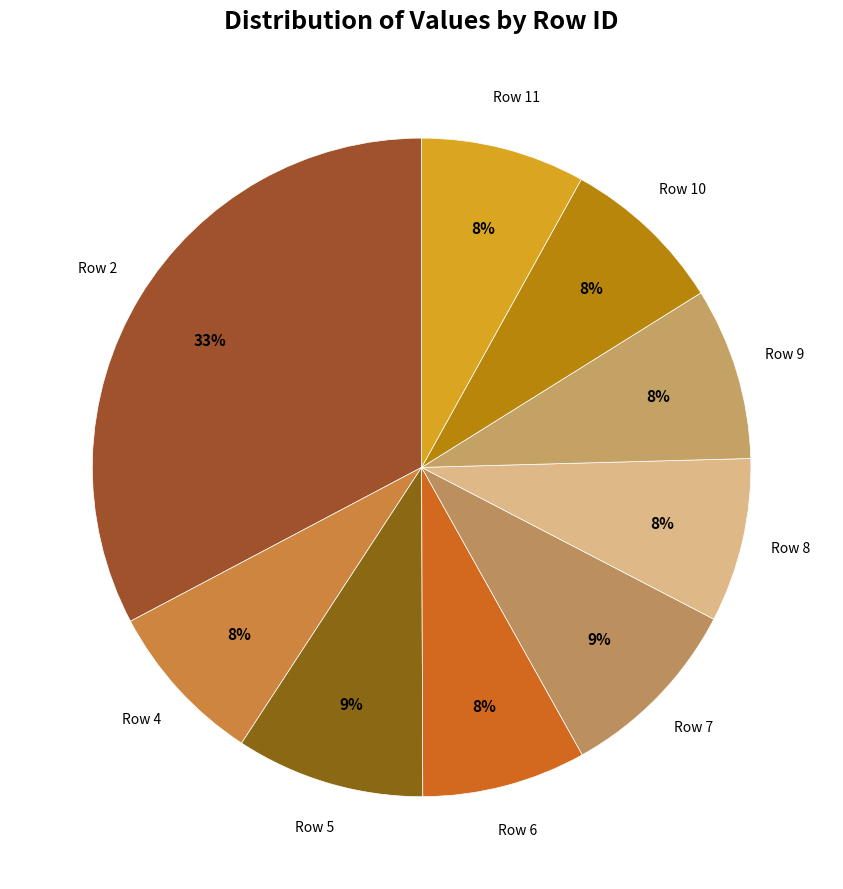

How many segments does this pie chart have?

9